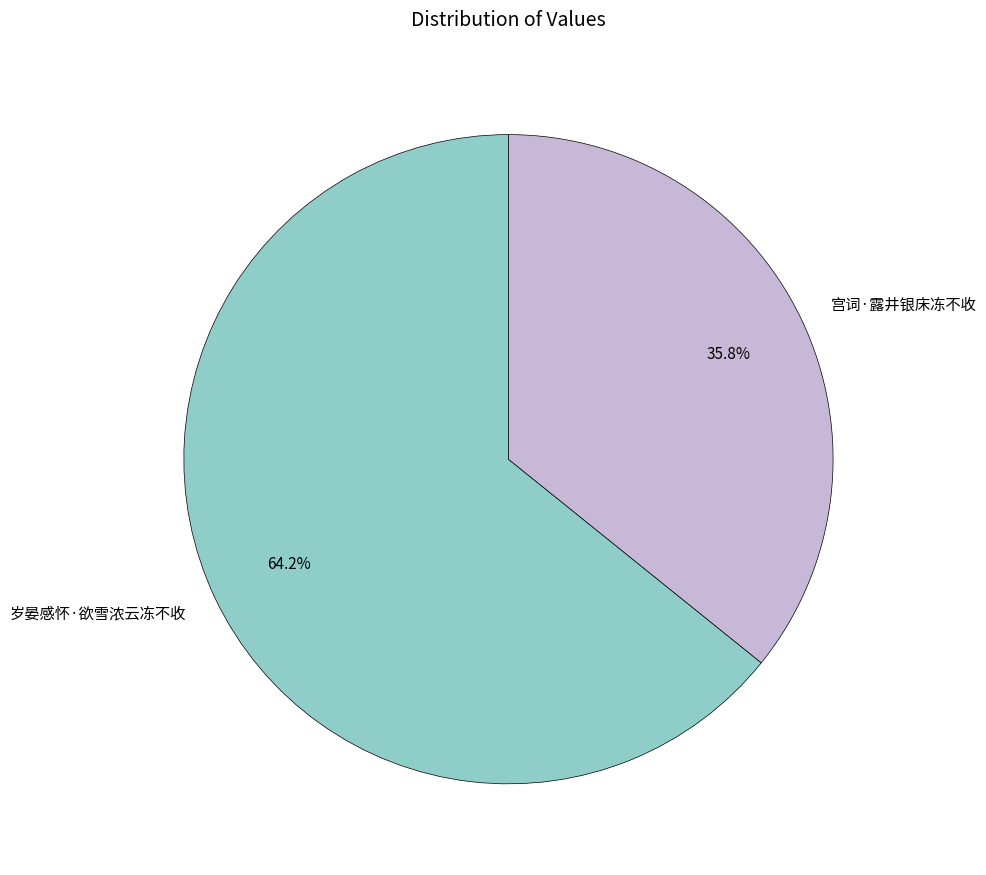

To the nearest percent, what is the difference between the 岁晏感怀·欲雪浓云冻不收 and 宫词·露井银床冻不收 slice percentages?

28%